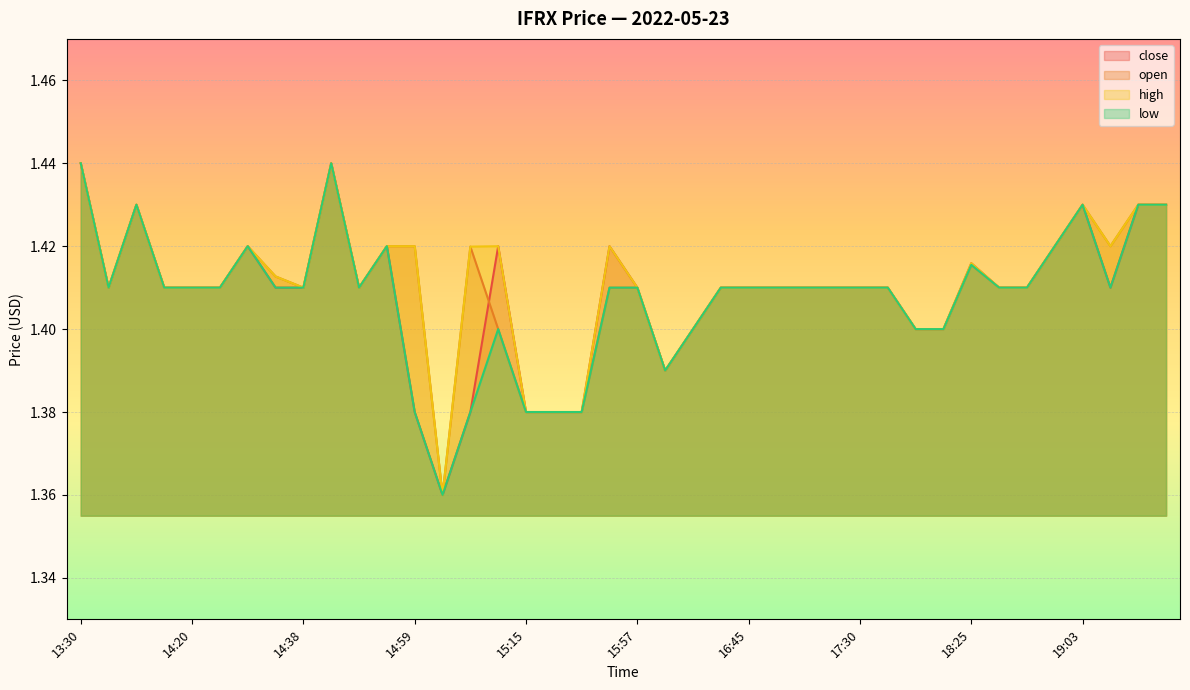

True or false: high and close intersect in this chart.

False